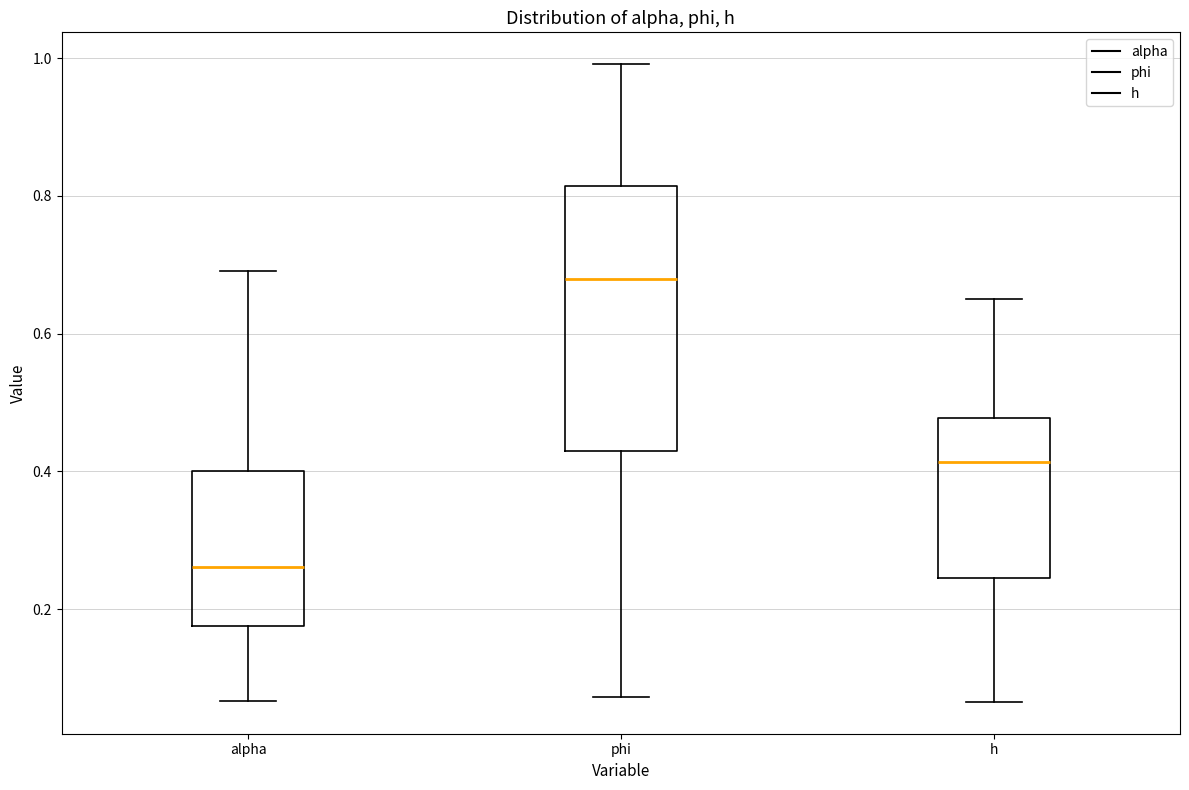

Reading left to right, read every box against the y-axis: the position of its median line, the range the box covers, and the ends of its whiskers. The values are not printed on the chart, so give them approximately, as read against the axis.

alpha: median 0.26, box 0.18 to 0.40, whiskers 0.06 to 0.70
phi: median 0.68, box 0.42 to 0.82, whiskers 0.08 to 1.00
h: median 0.42, box 0.24 to 0.48, whiskers 0.06 to 0.66